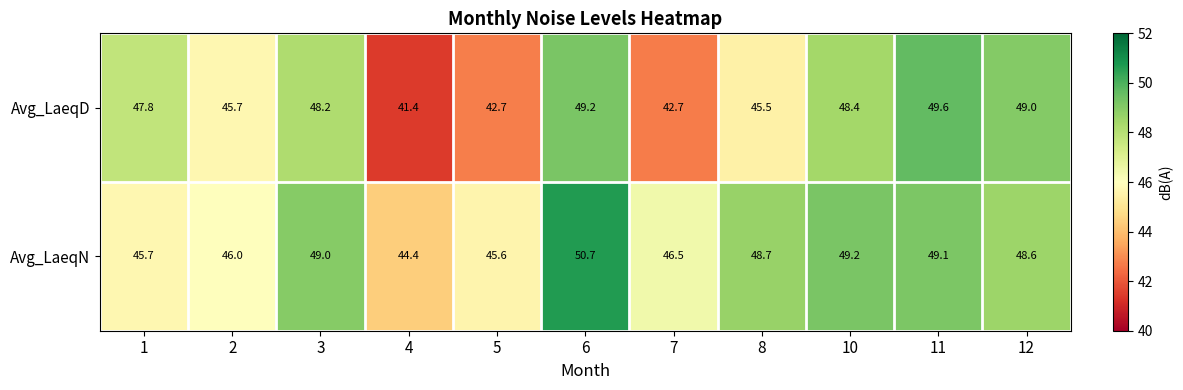

Between 4 and 10, which series saw the biggest shift?

Avg_LaeqD